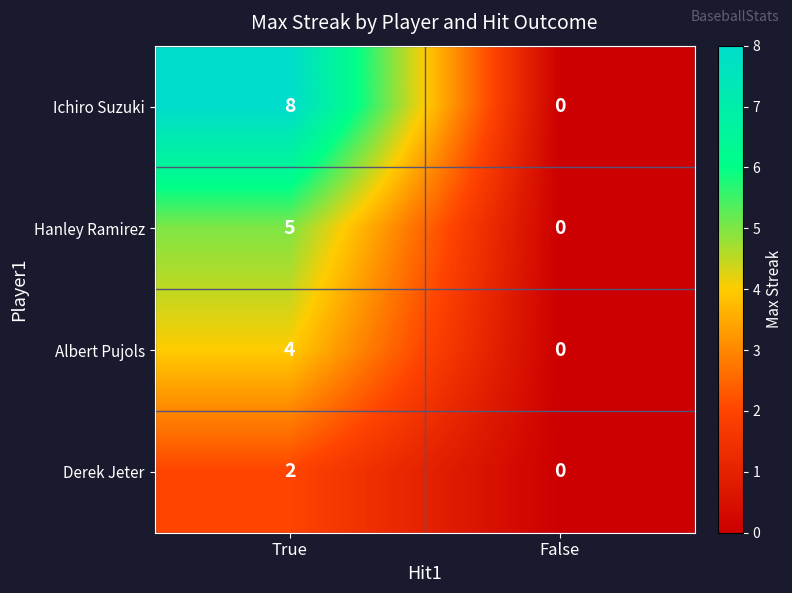

What is the maximum value shown in the chart?

8